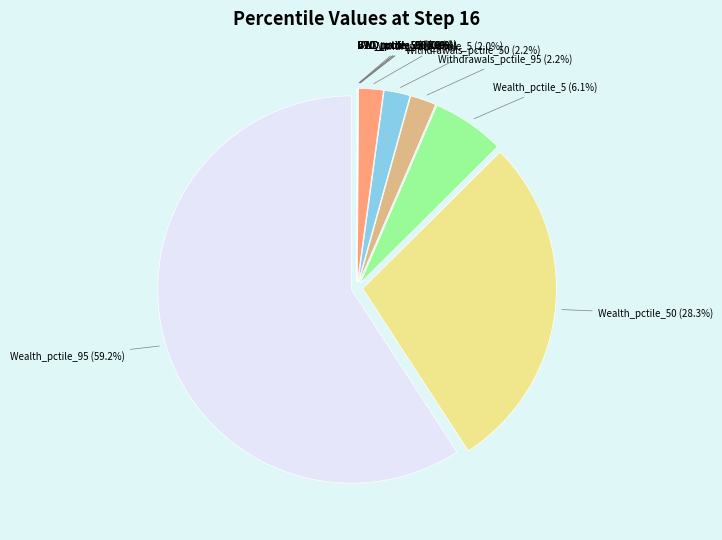

What percentage is NOT represented by Wealth_pctile_95 (59.2%)?

40.8%